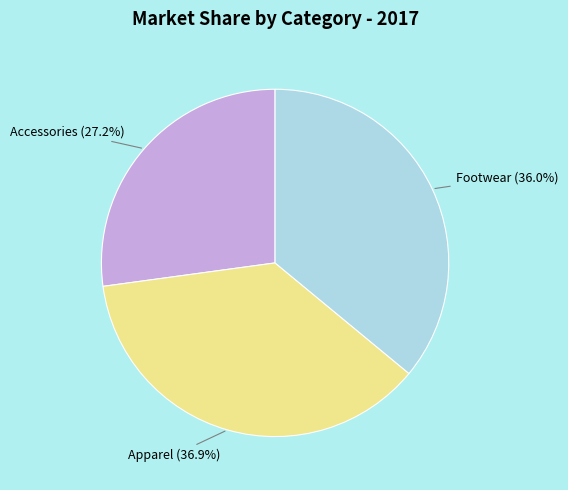

To the nearest percent, what is the difference between the largest and smallest slice percentages?

10%